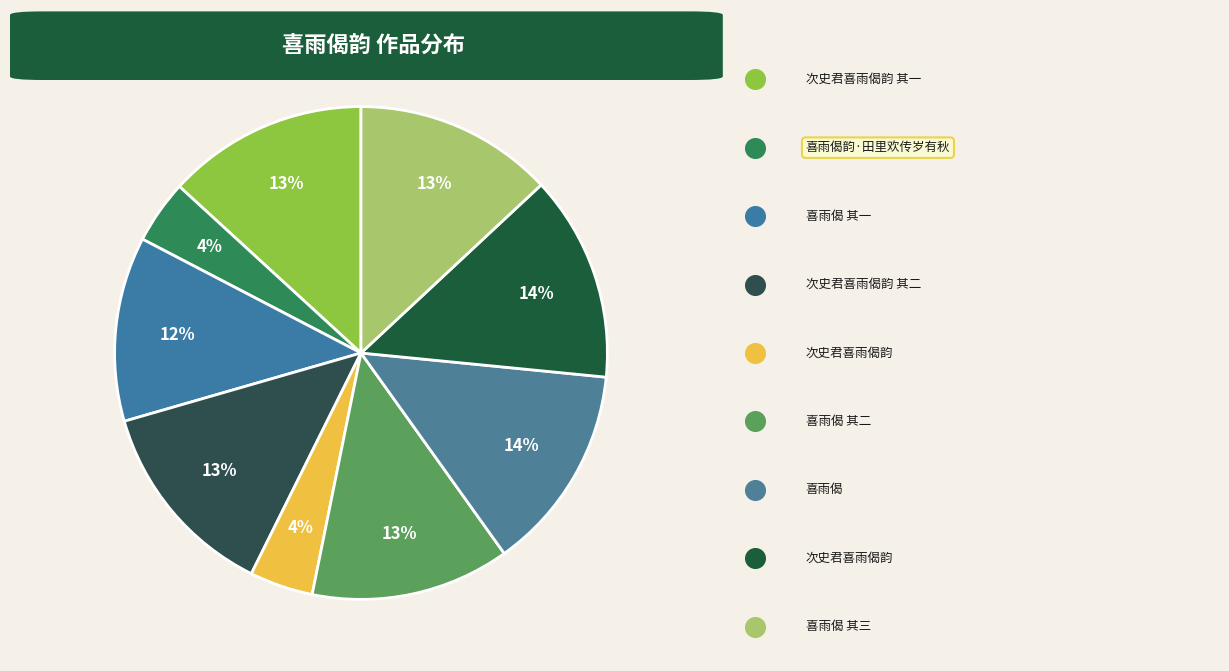

How many slices are in this pie chart?

9